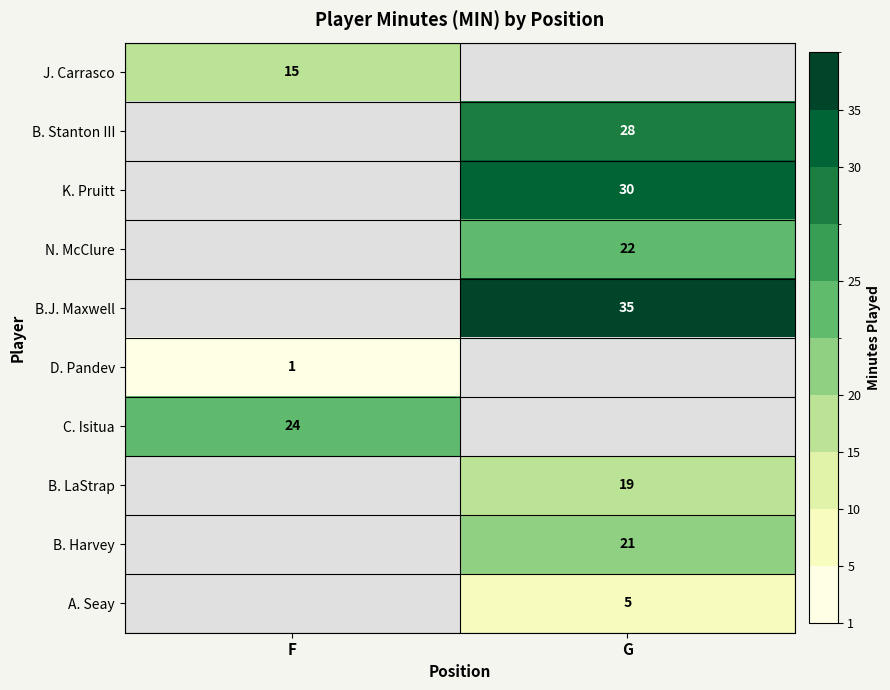

The B. Harvey series shows 21 at G. True or false?

True